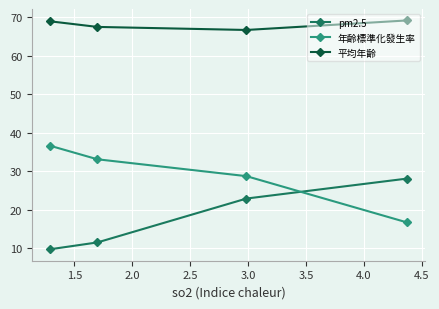

Rank the series by their average value, from highest to lowest.

平均年齡, 年齡標準化發生率, pm2.5